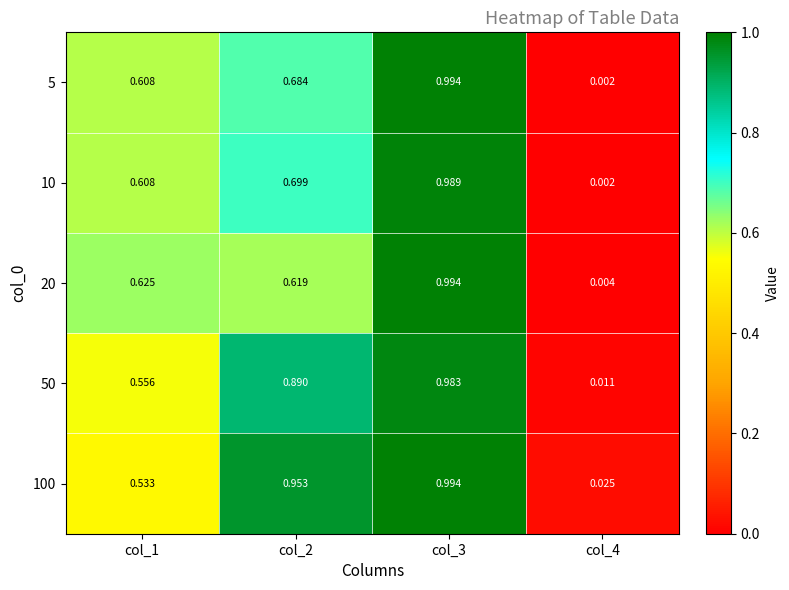

Is the value of 50 at col_3 greater than the value of 10 at col_1?

Yes